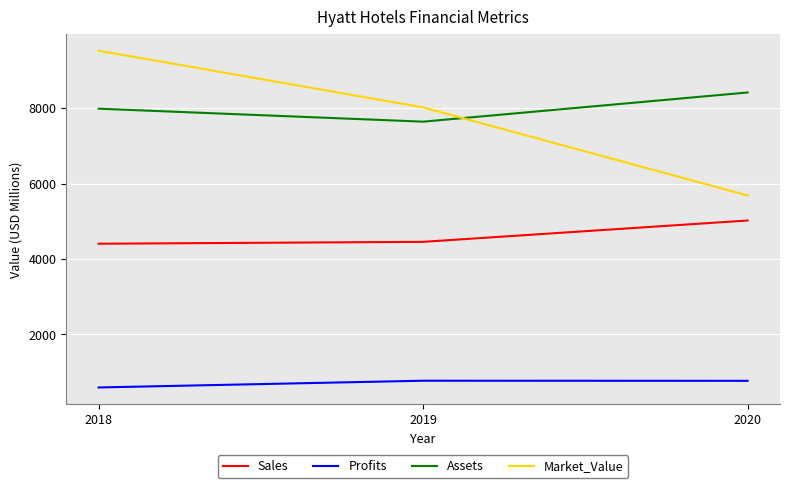

What is the minimum value shown in the chart?

590